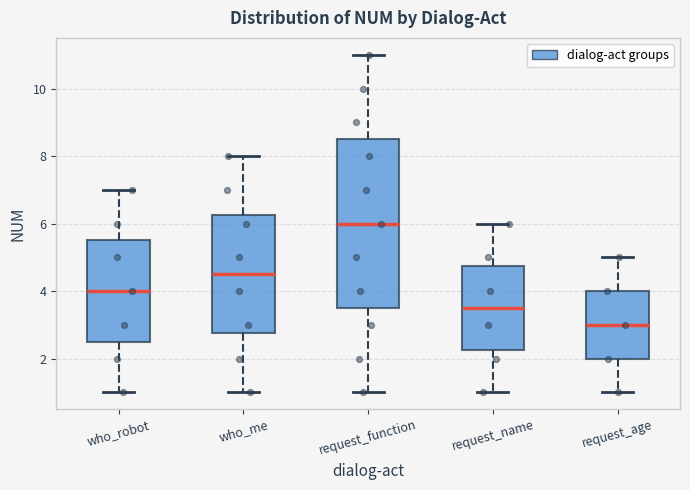

Where does the upper whisker of the box for request_function end on the y-axis? The values are not printed on the chart, so give them approximately, as read against the axis.

11.0